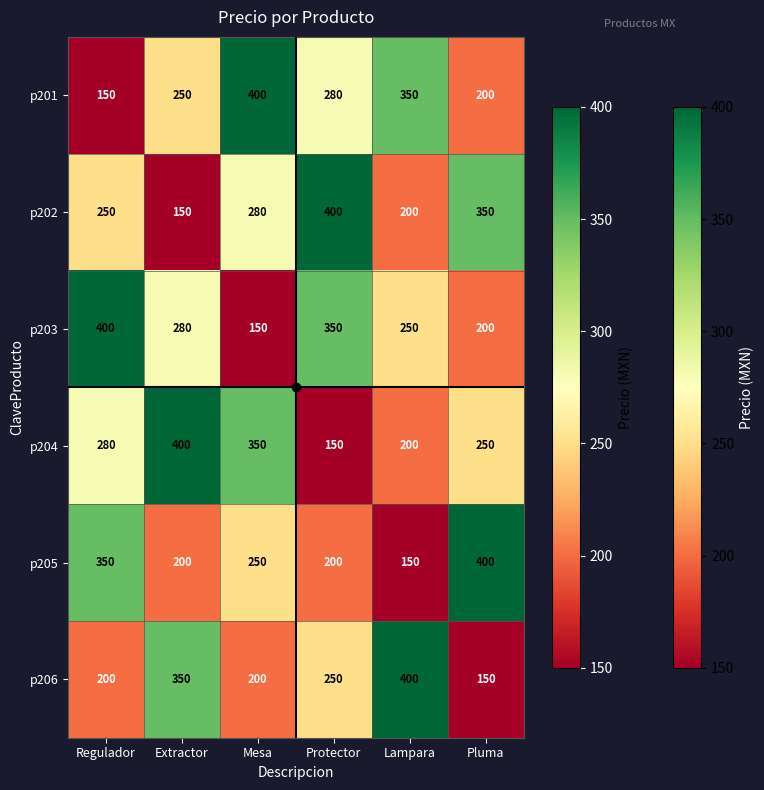

Where is p204 nearest to the value 275?

Regulador